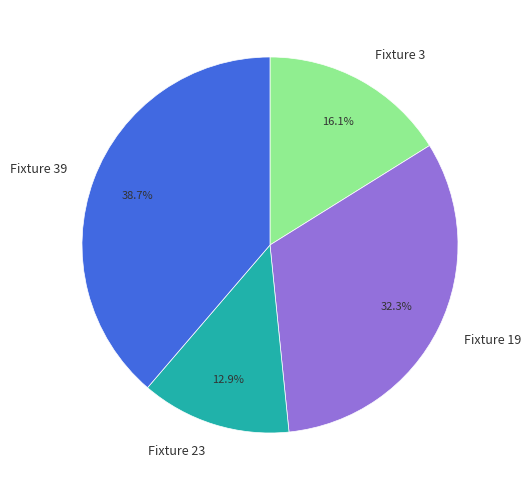

Is it true that Fixture 19 is 25% of the pie?

False